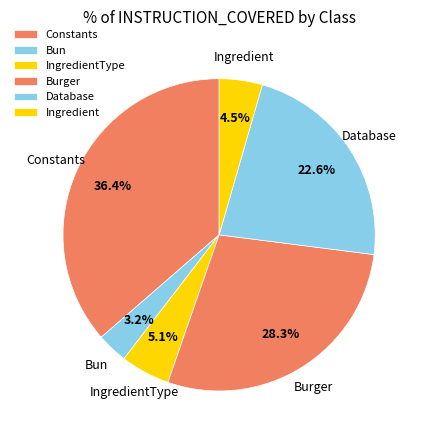

Is there any slice that represents more than half of the pie?

No